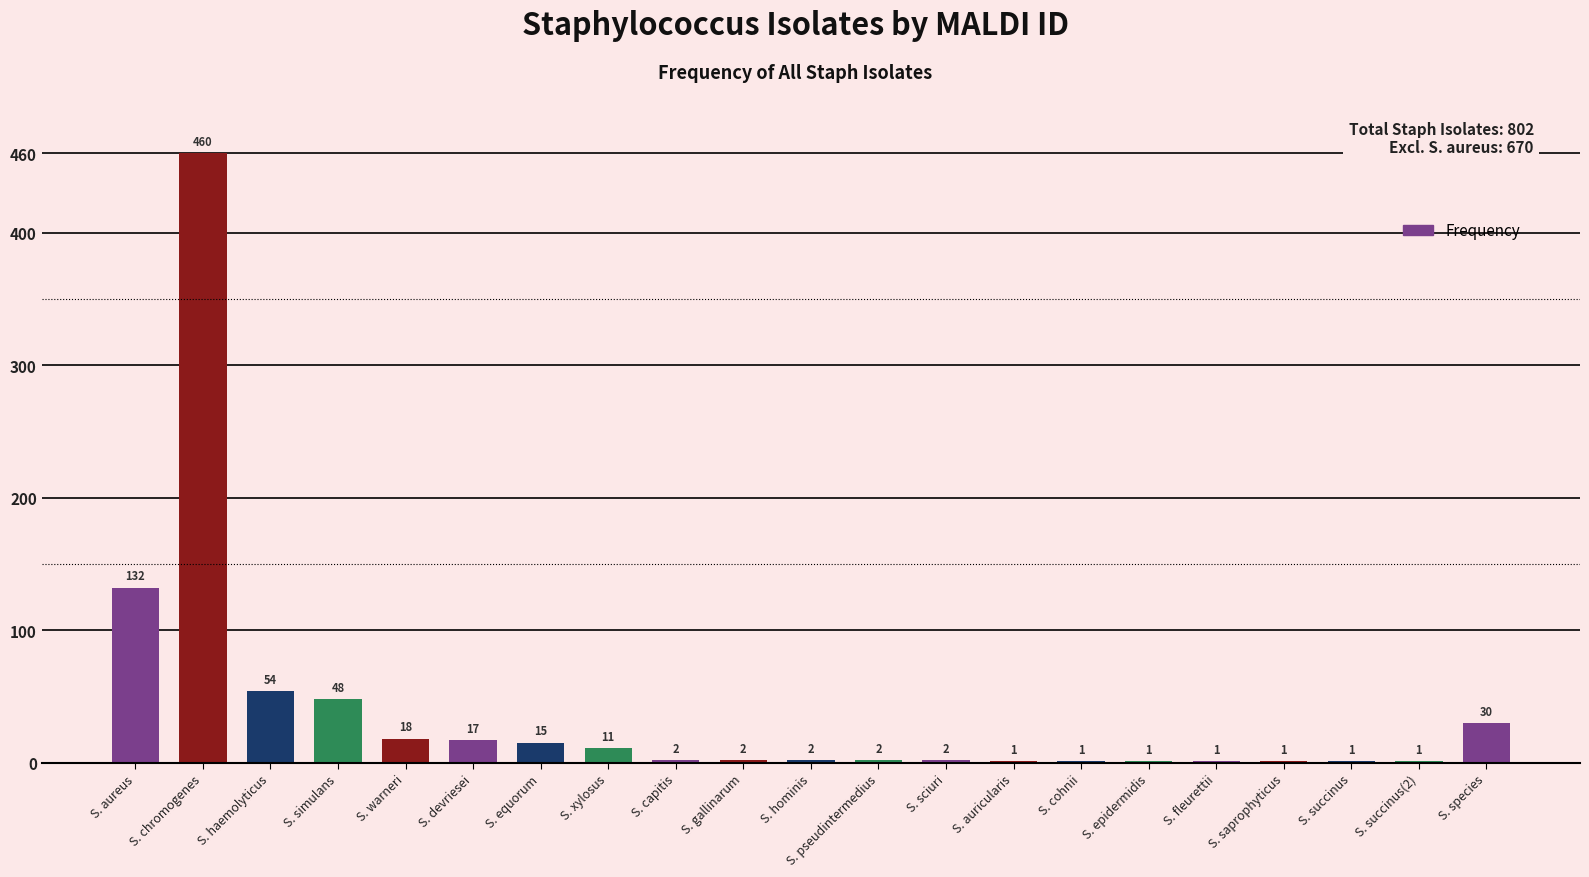

At which label does the data first exceed 2?

S. aureus